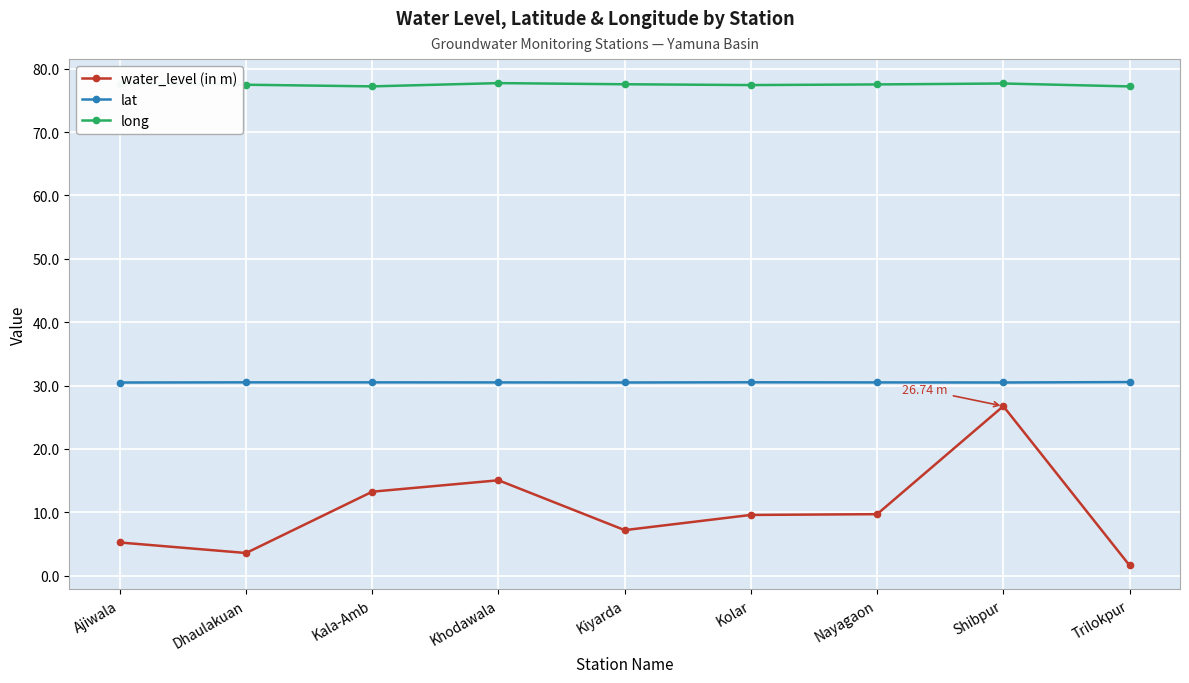

List the series in order of their overall mean, lowest first.

water_level (in m), lat, long